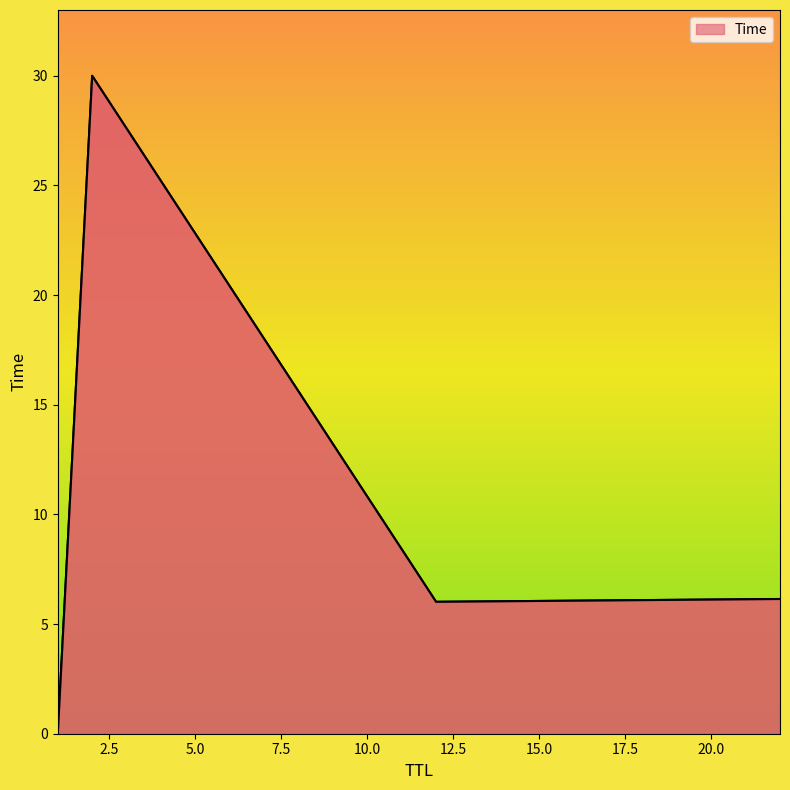

What is the greatest value displayed?

30.0